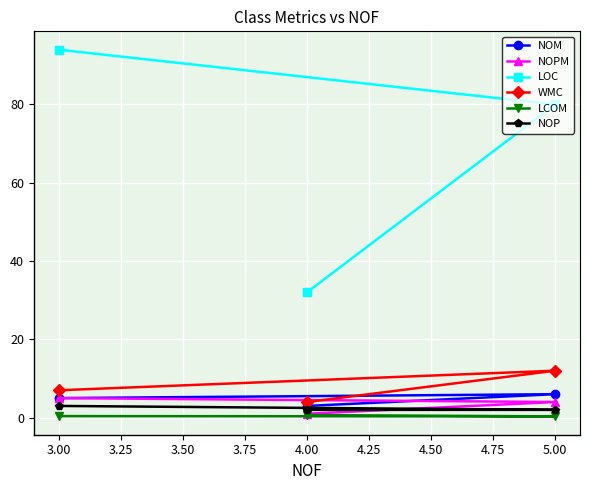

Is the value of WMC at 3.00 greater than the value of NOP at 4.00?

Yes